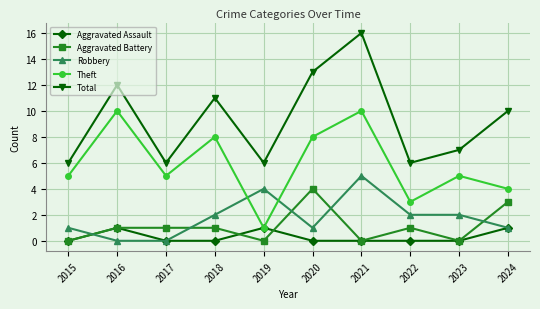

The Aggravated Assault series shows 0 at 2021. True or false?

True